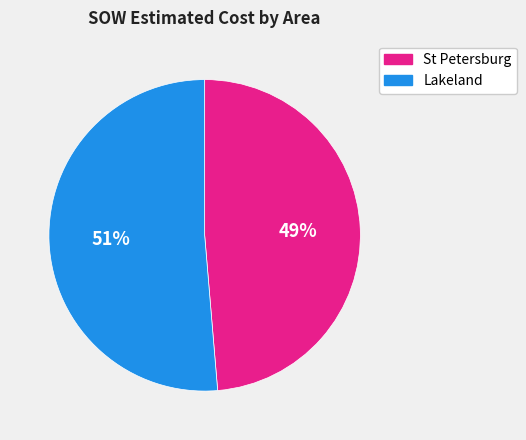

To the nearest percent, what is the average slice percentage?

50%